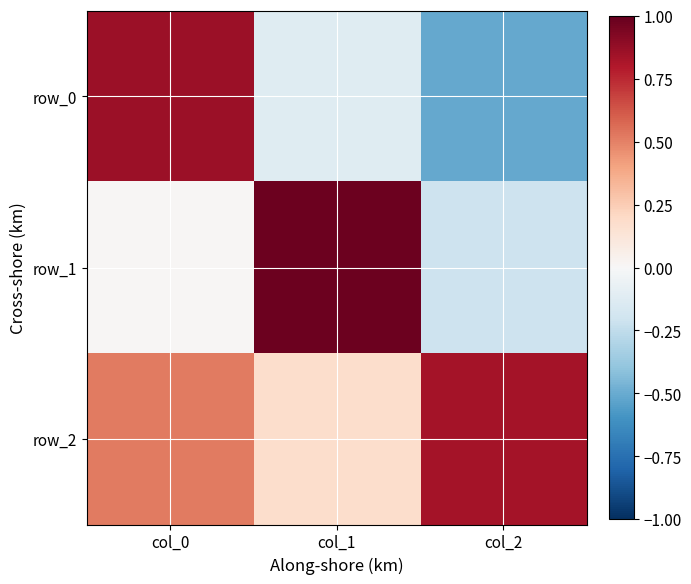

At col_0, list the series in order from smallest to largest.

row_1, row_2, row_0